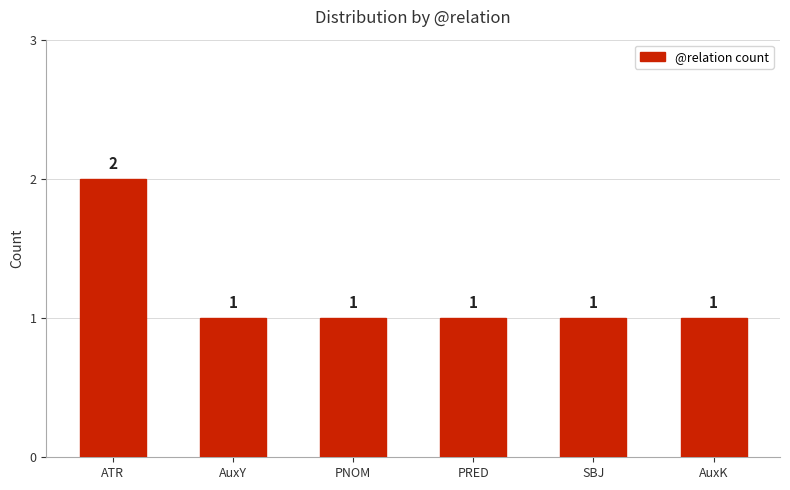

Reading right to left, list all the values displayed in this chart.

AuxK=1	SBJ=1	PRED=1	PNOM=1	AuxY=1	ATR=2